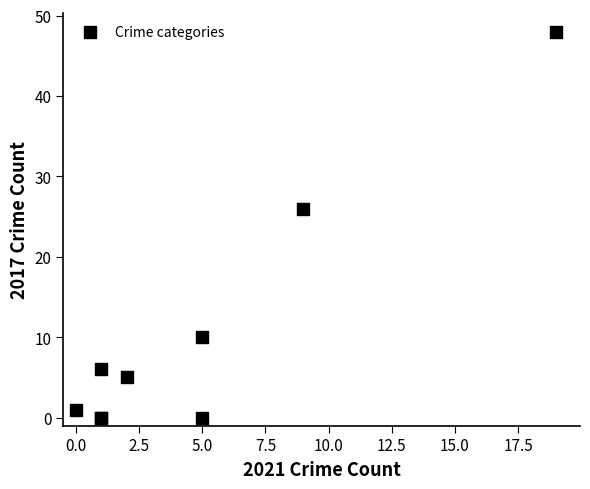

What Y value in the scatter plot is closest to 24?

26